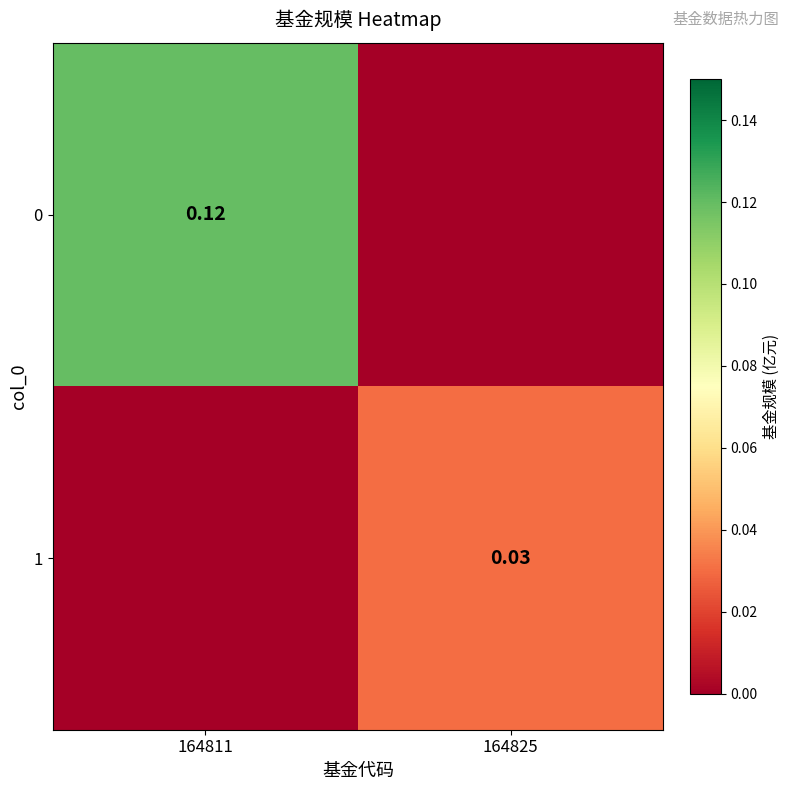

What is the difference between the maximum and minimum values in the 0 series?

0.1